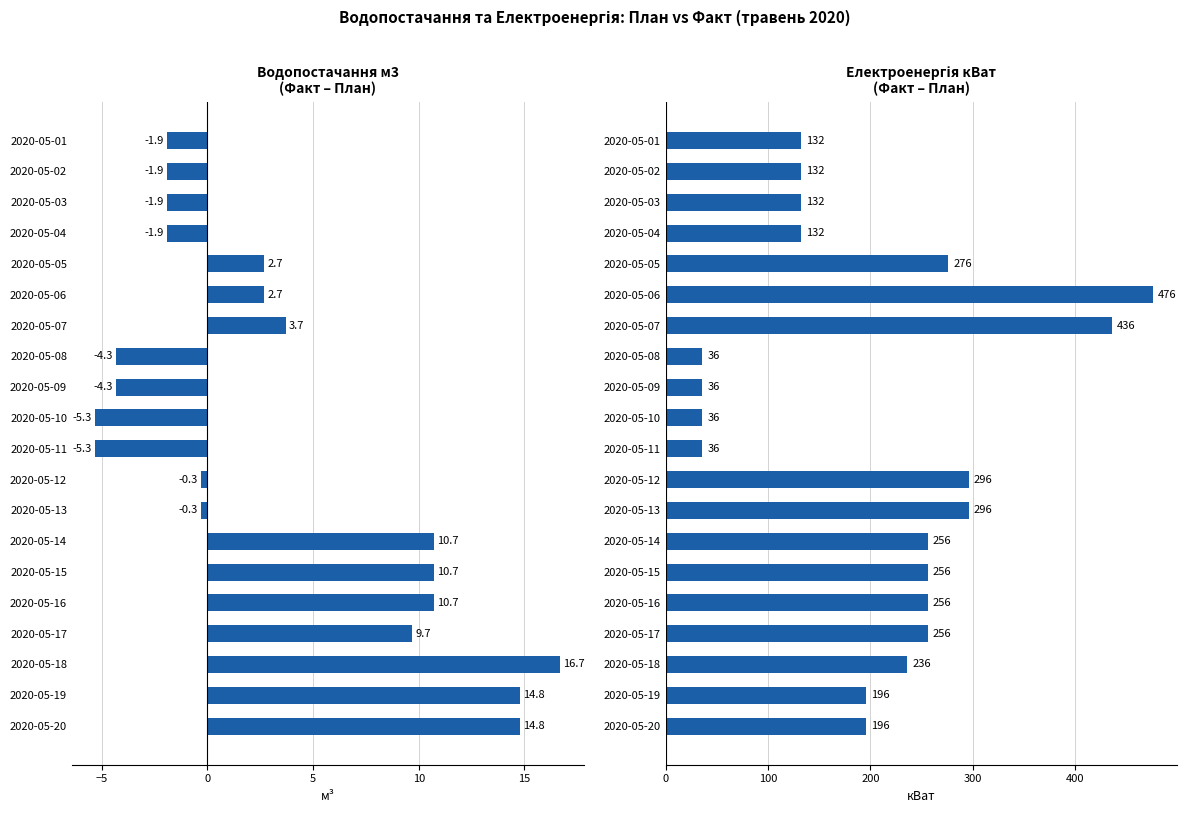

Reading right to left, transcribe all the data shown in this chart.

Водопостачання м3: 14.8	14.8	16.7	9.7	10.7	10.7	10.7	-0.3	-0.3	-5.3	-5.3	-4.3	-4.3	3.7	2.7	2.7	-1.9	-1.9	-1.9	-1.9
Електроенергія кВат: 196.0	196.0	236.0	256.0	256.0	256.0	256.0	296.0	296.0	36.0	36.0	36.0	36.0	436.0	476.0	276.0	132.0	132.0	132.0	132.0